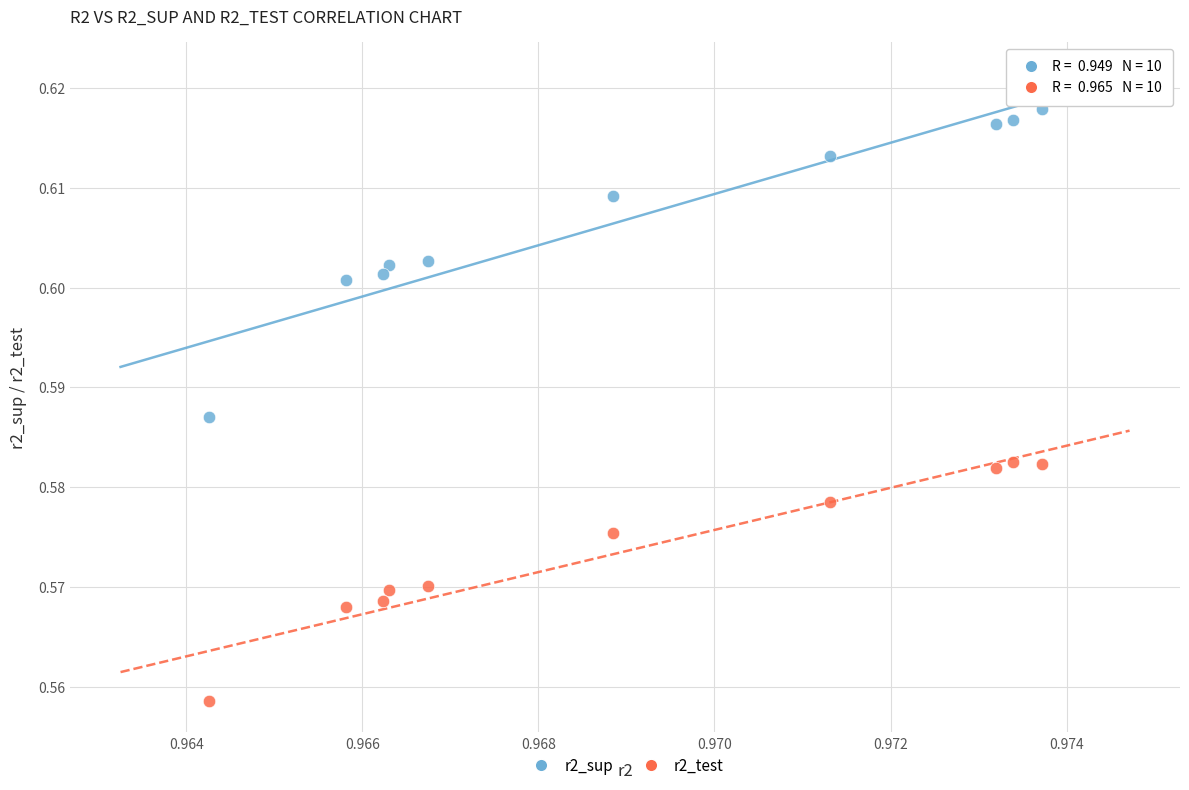

Which series reaches the minimum Y coordinate?

r2_test